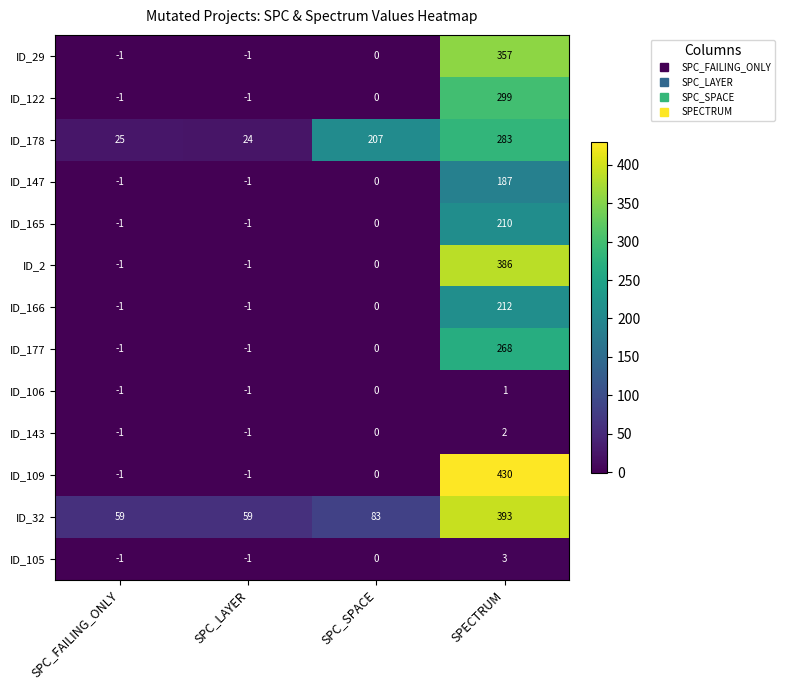

What is the average value of the ID_109 series?

107